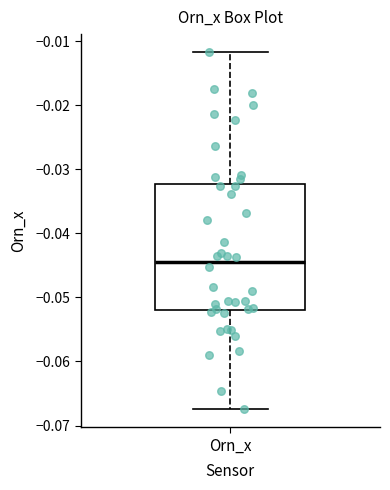

Transcribe this box plot: give where the median line is, the range the box spans, and where the two whiskers end, as read against the y-axis. The values are not printed on the chart, so give them approximately, as read against the axis.

median -0.044, box -0.052 to -0.032, whiskers -0.067 to -0.012